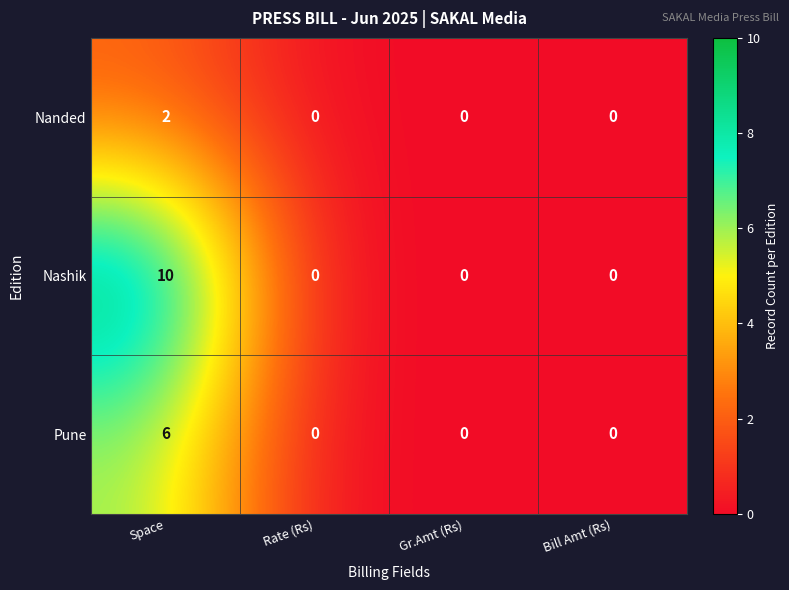

Count the number of data series in this chart.

3